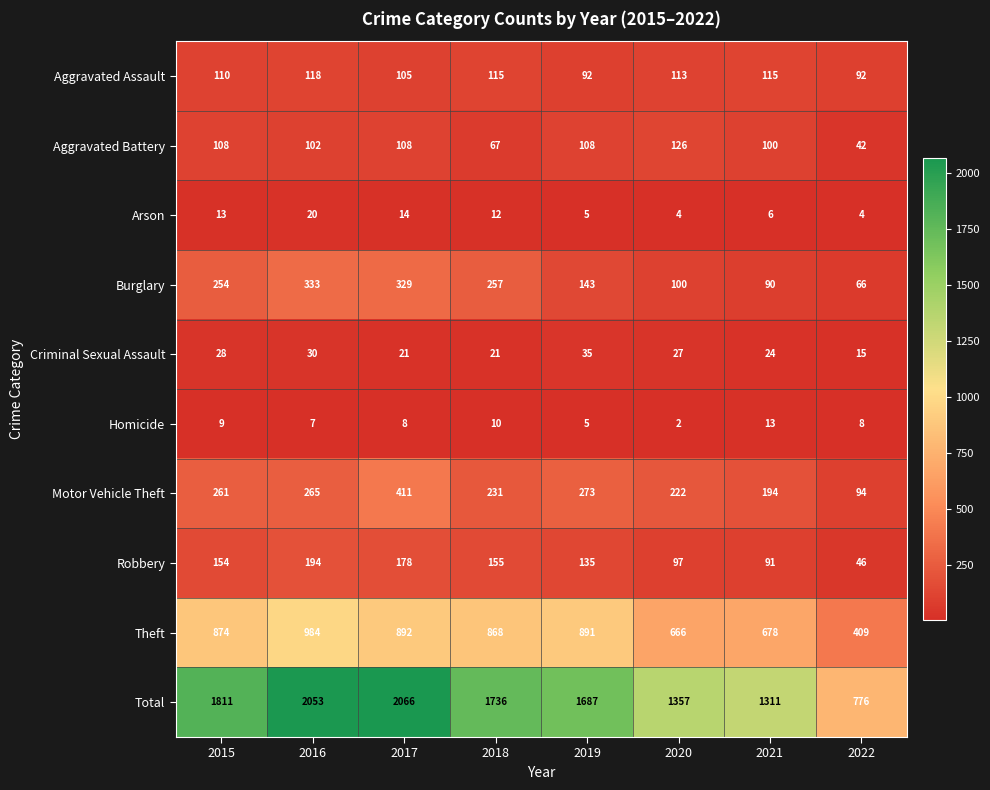

What is the maximum value for Arson?

20